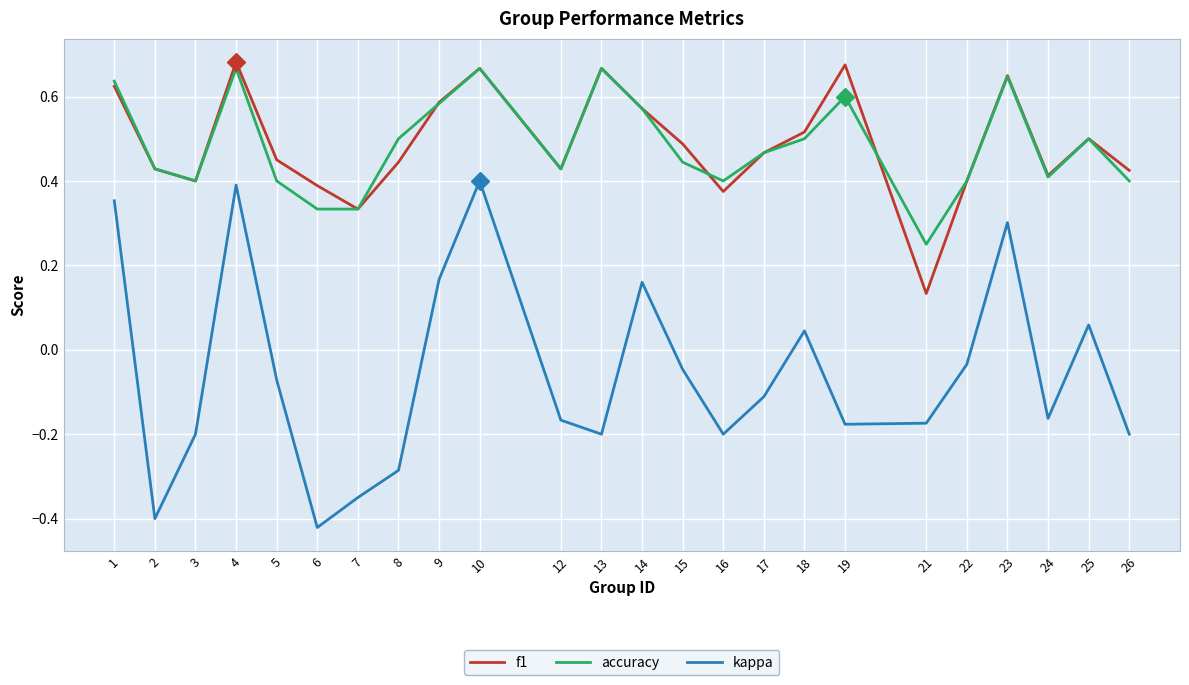

True or false: f1 and kappa cross at least once.

False